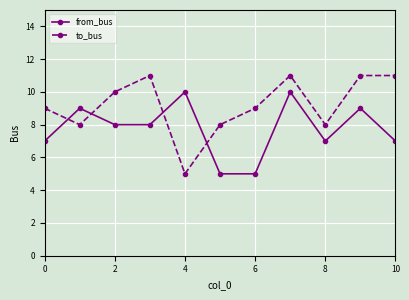

List the series in order of their overall mean, highest first.

to_bus, from_bus